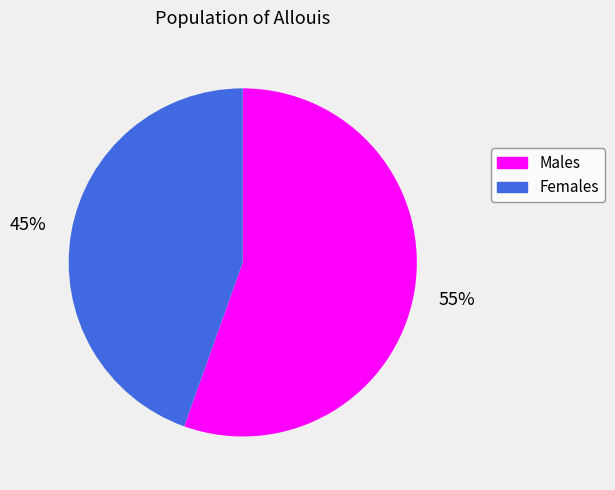

Count the number of slices in the pie.

2